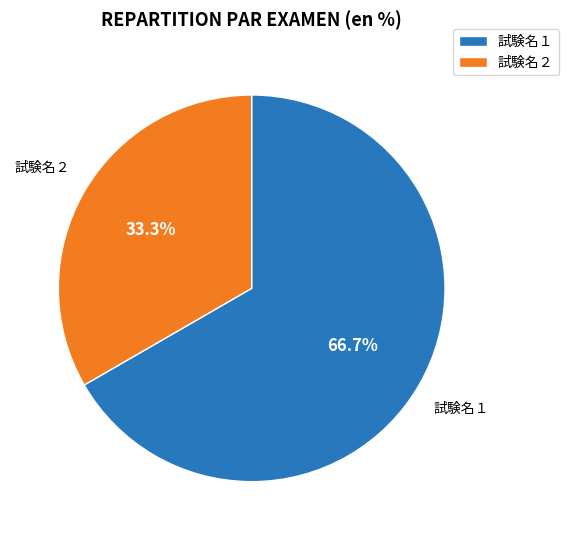

Do 試験名２ and 試験名１ together represent more than half of the pie?

Yes